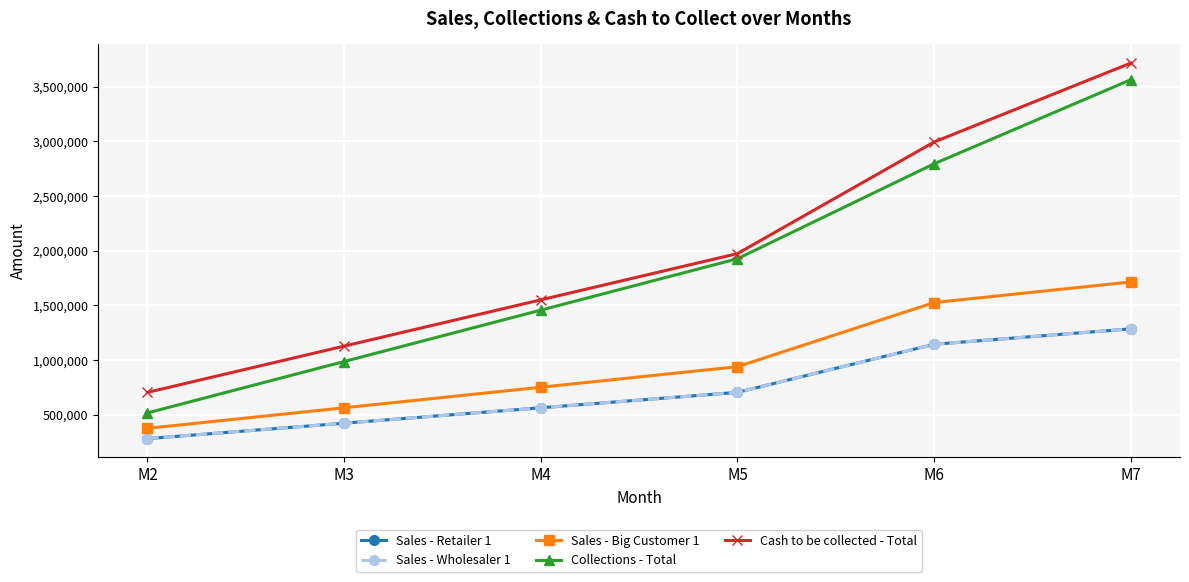

True or false: Cash to be collected - Total and Sales - Wholesaler 1 intersect in this chart.

False